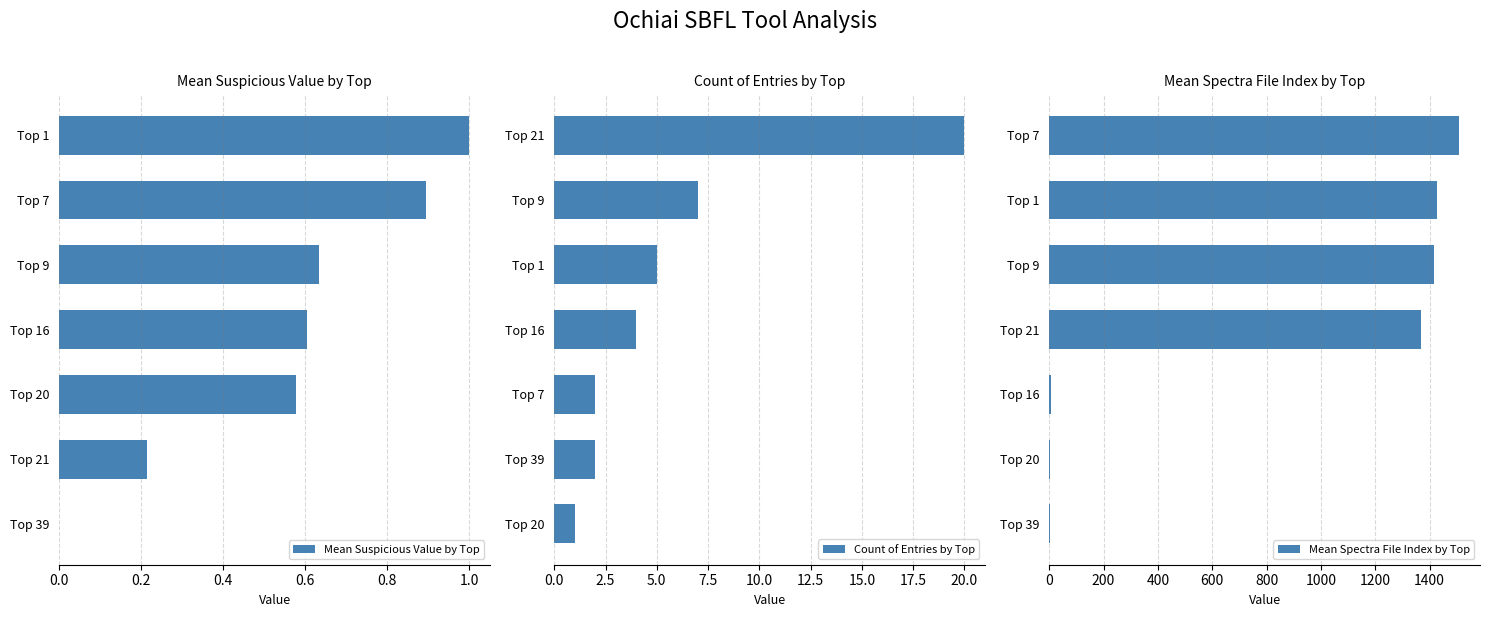

At which label does Count of Entries by Top reach its minimum?

Top 20